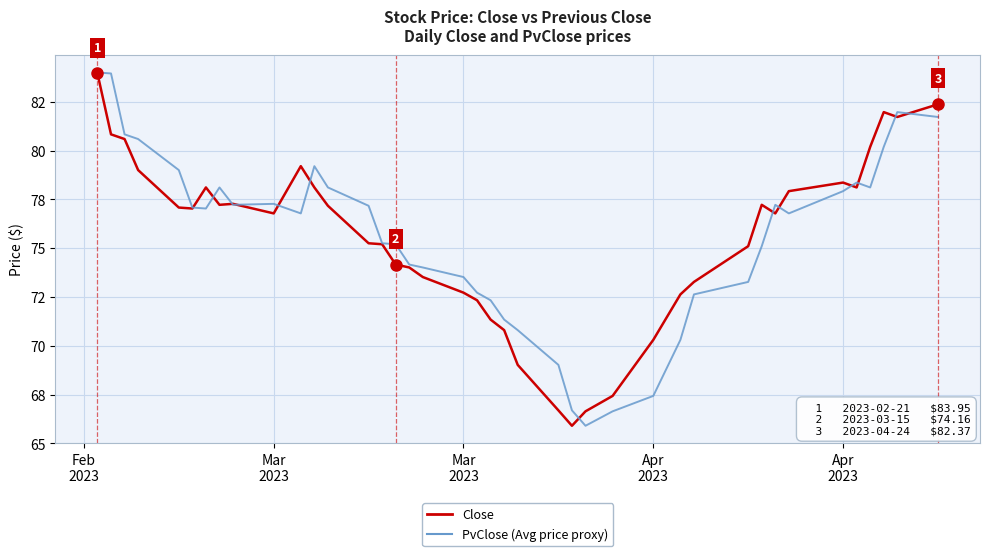

Does the chart display data point markers on the line(s)?

No